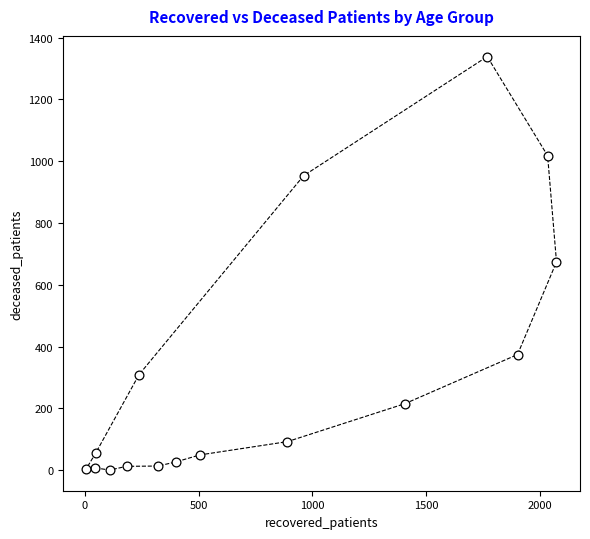

What is the range of X values (max minus min)?

2063